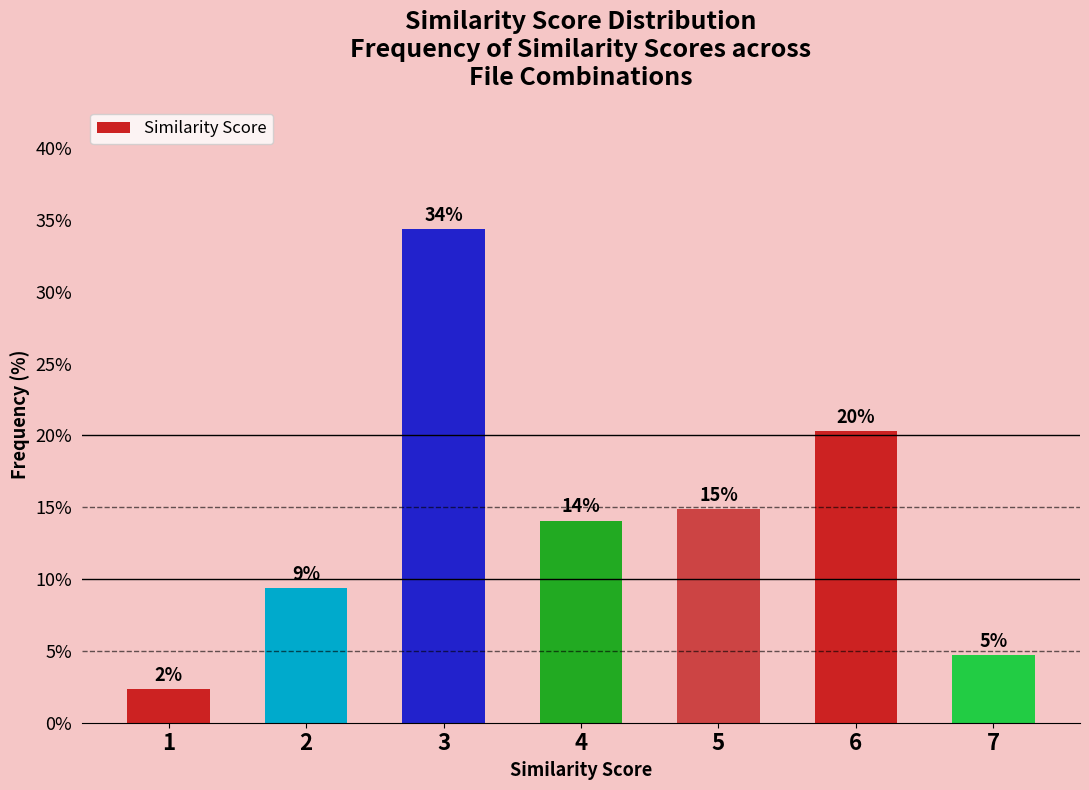

Are the bars horizontal?

No